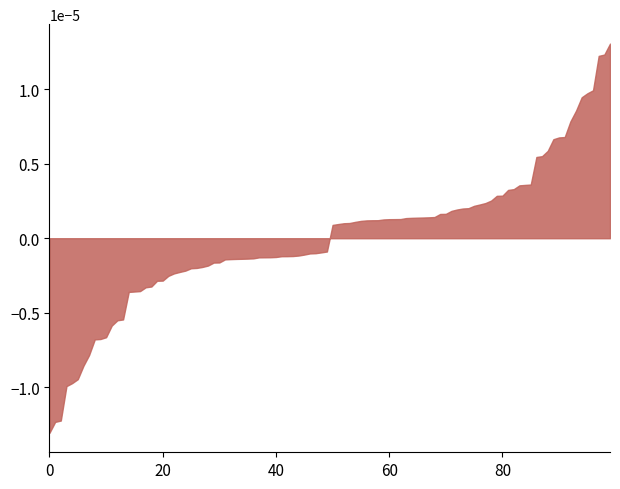

Does the chart have visible grid lines?

No